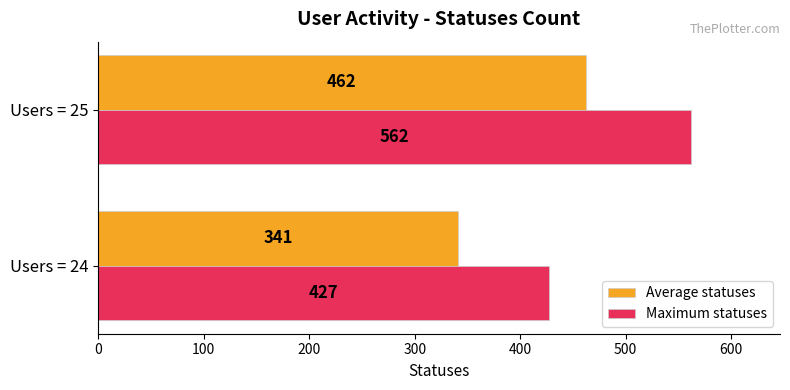

At how many categories does at least one series exceed 393?

2